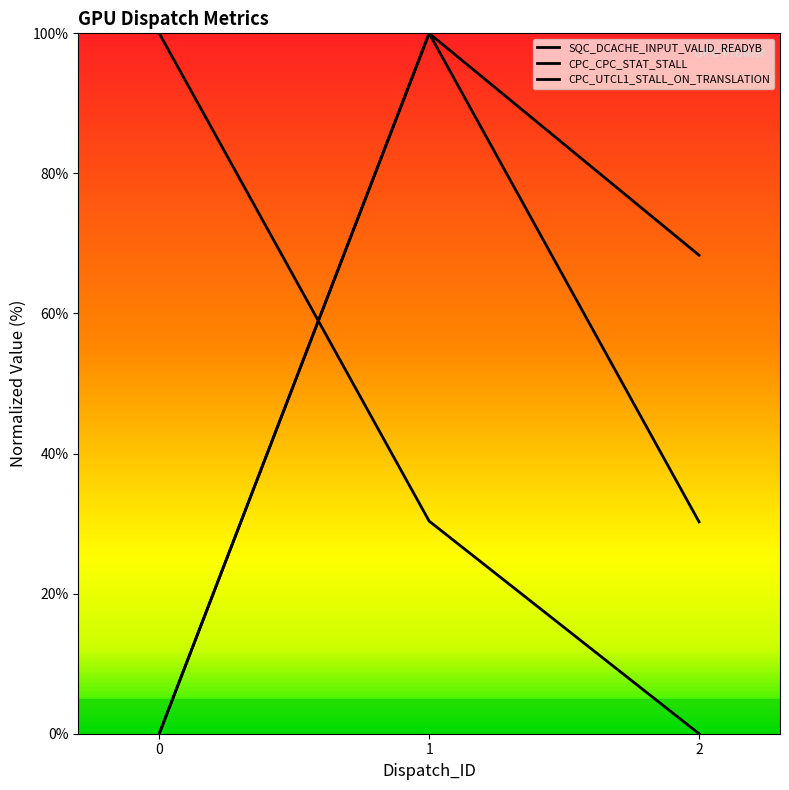

What value does the SQC_DCACHE_INPUT_VALID_READYB series have at 2?

30.3